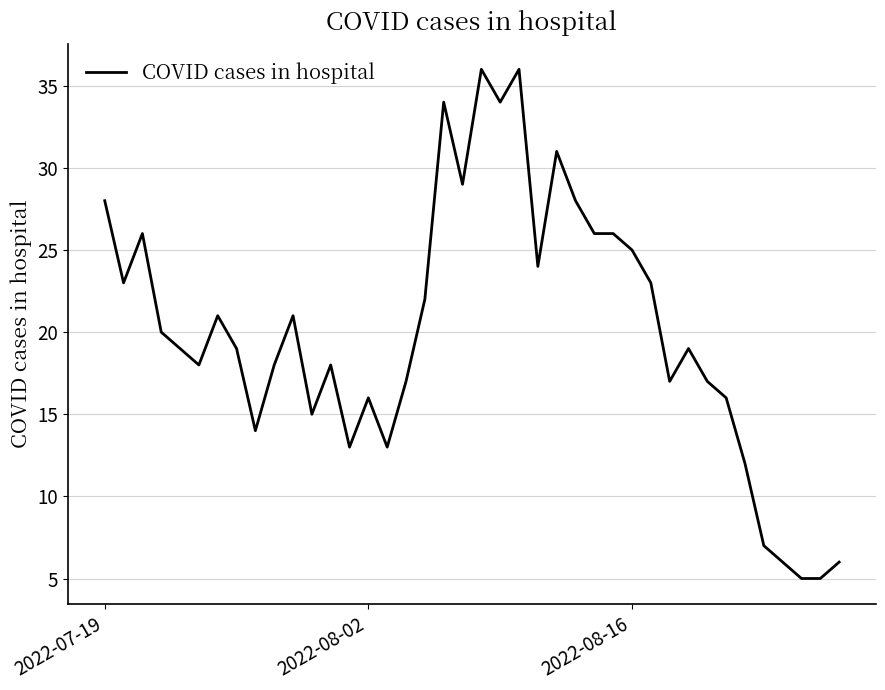

What is the minimum value shown in the chart?

5